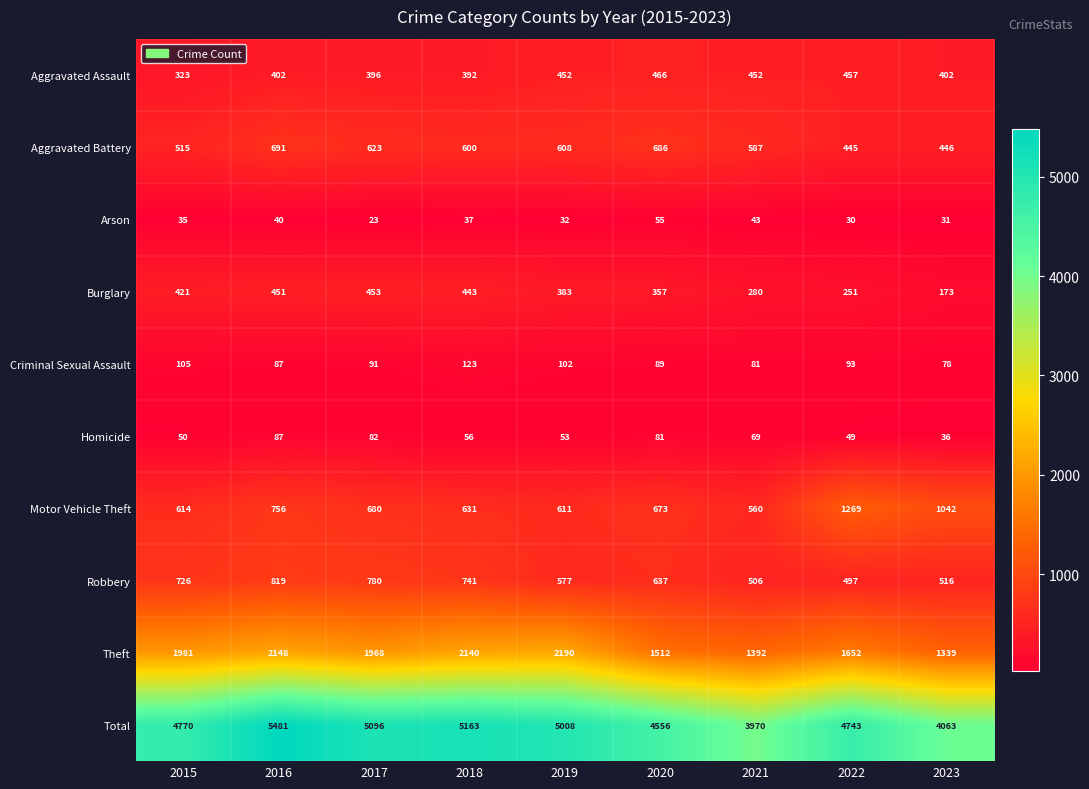

What is the difference between the maximum and minimum values in the Aggravated Battery series?

246